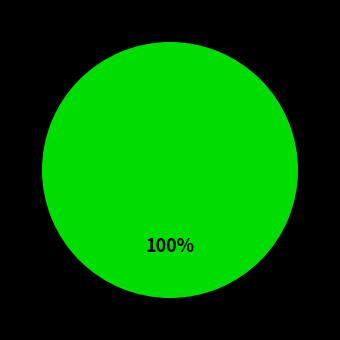

Is there any slice that represents more than half of the pie?

Yes